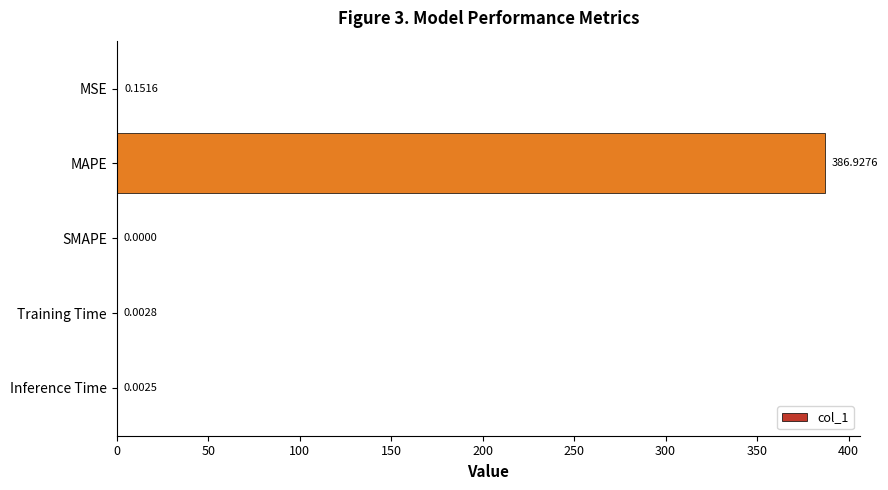

At which label is the value closest to 193?

MSE